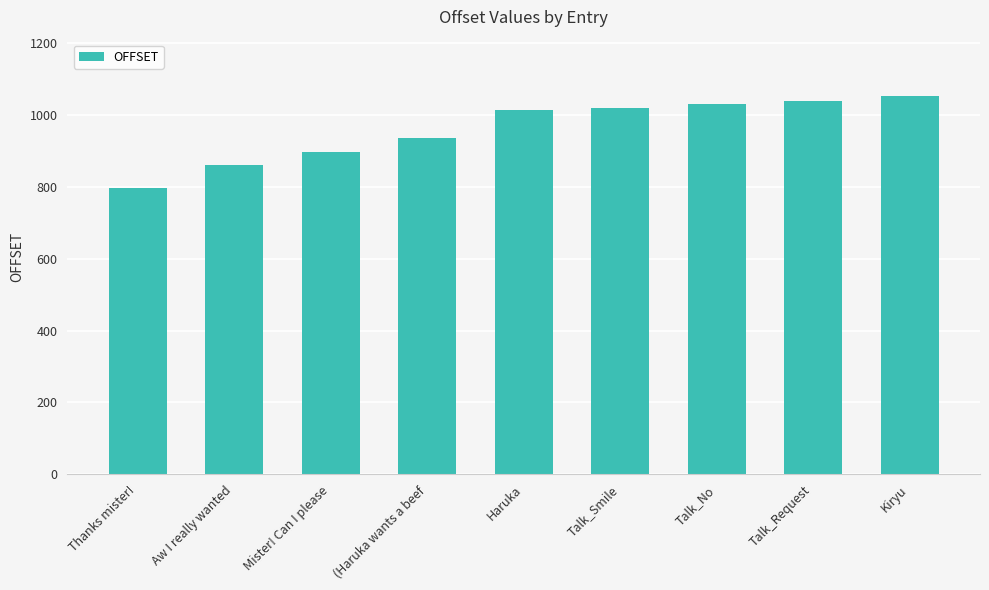

What is the sum of all values?

8635